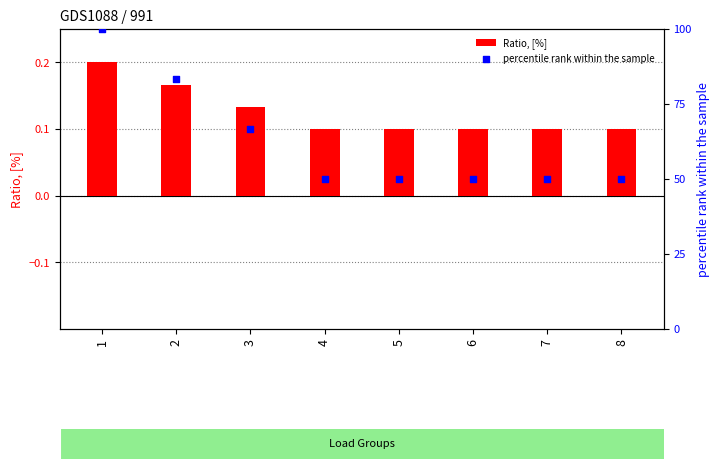

At how many categories does at least one series exceed 10?

8